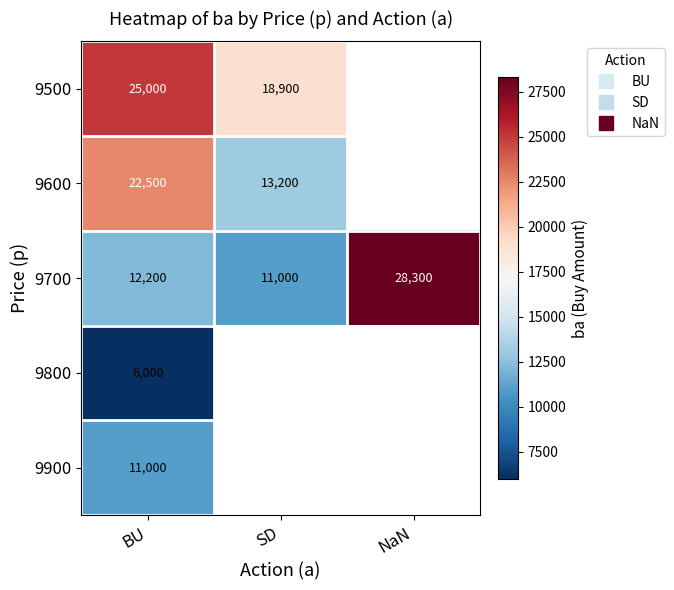

Between BU and SD, which is larger?

BU